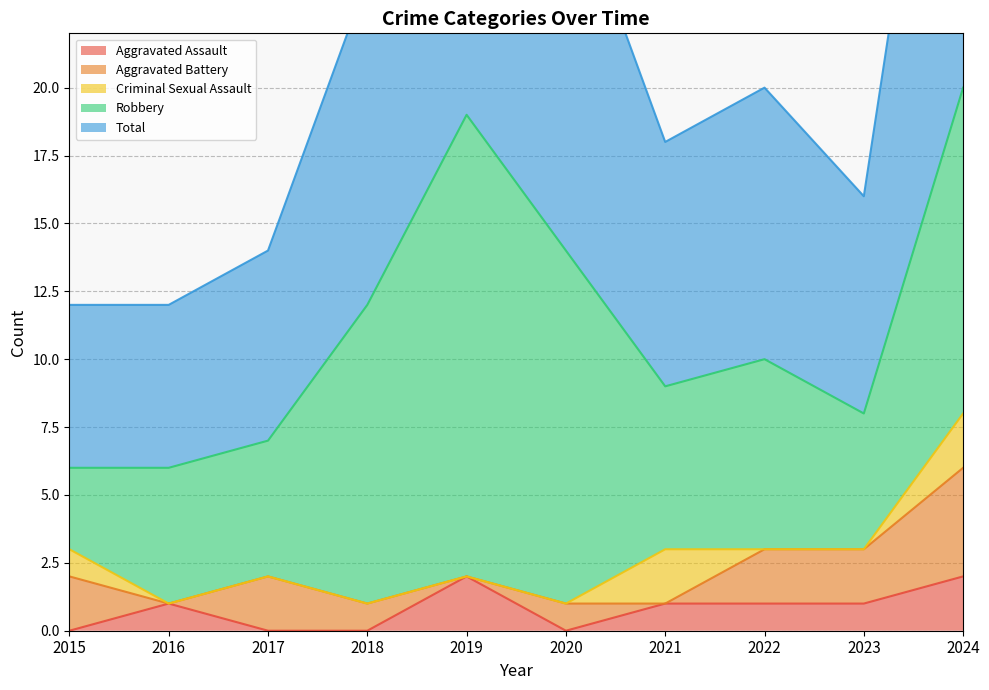

What is the spread (max minus min) of values at 2020?

14